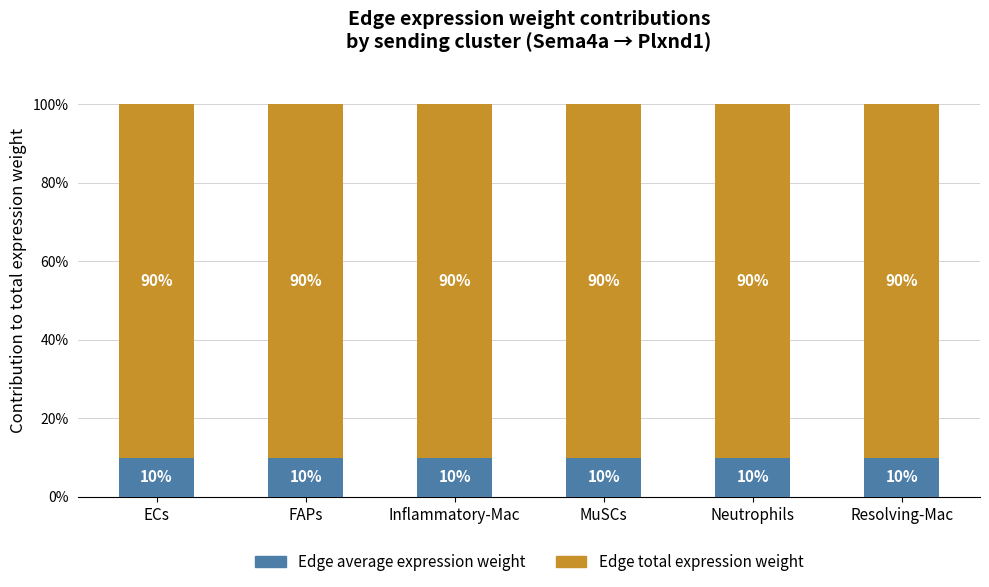

What is the average value of the Edge average expression weight series?

10.0